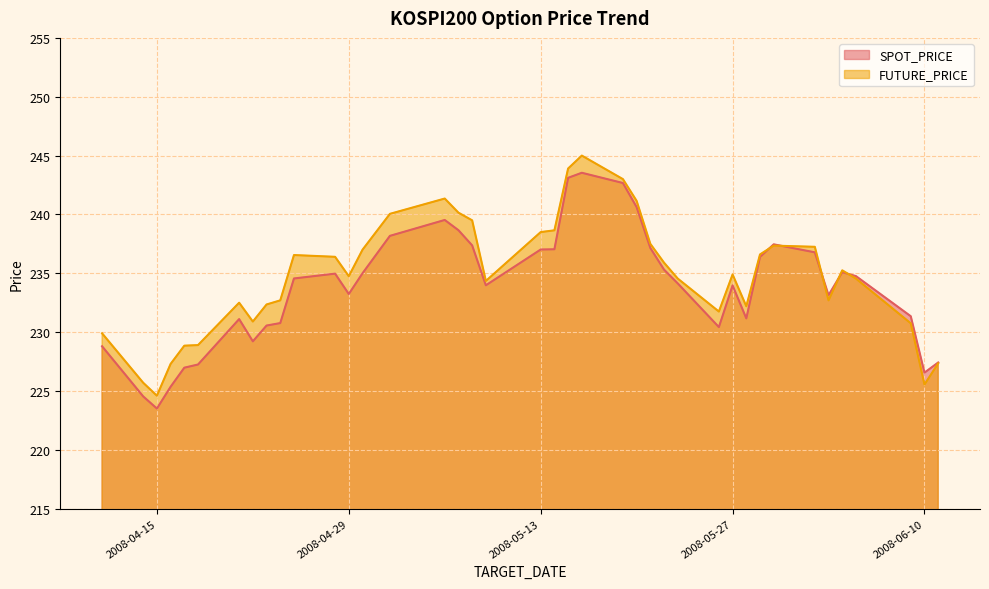

How many data points in SPOT_PRICE are above 234?

21